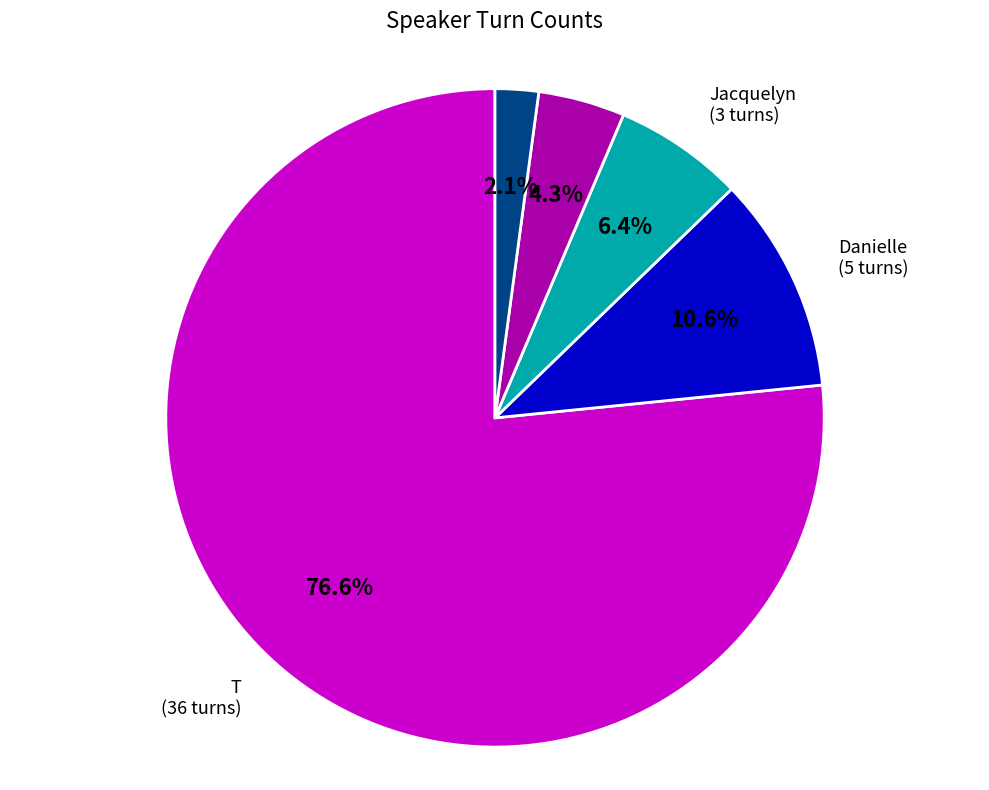

To the nearest percent, what is the average slice percentage?

20%